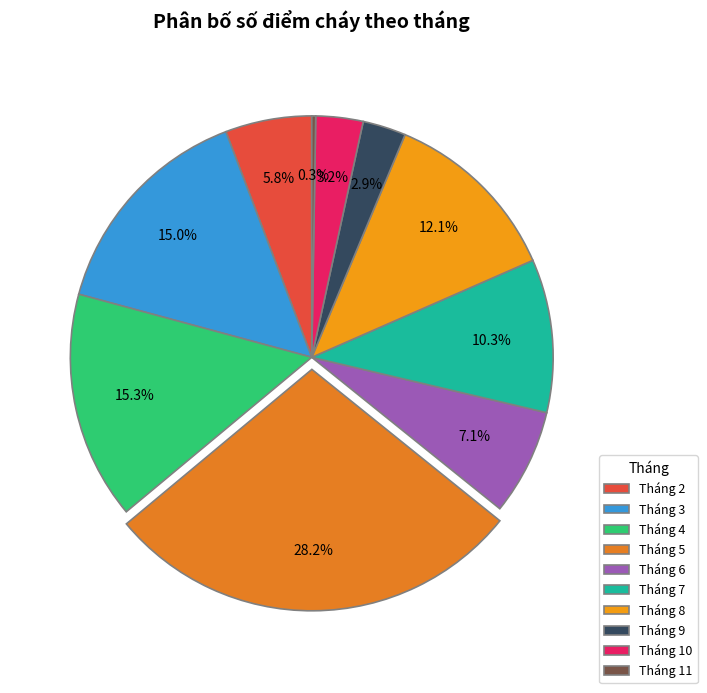

Which slice is the smallest?

Tháng 11